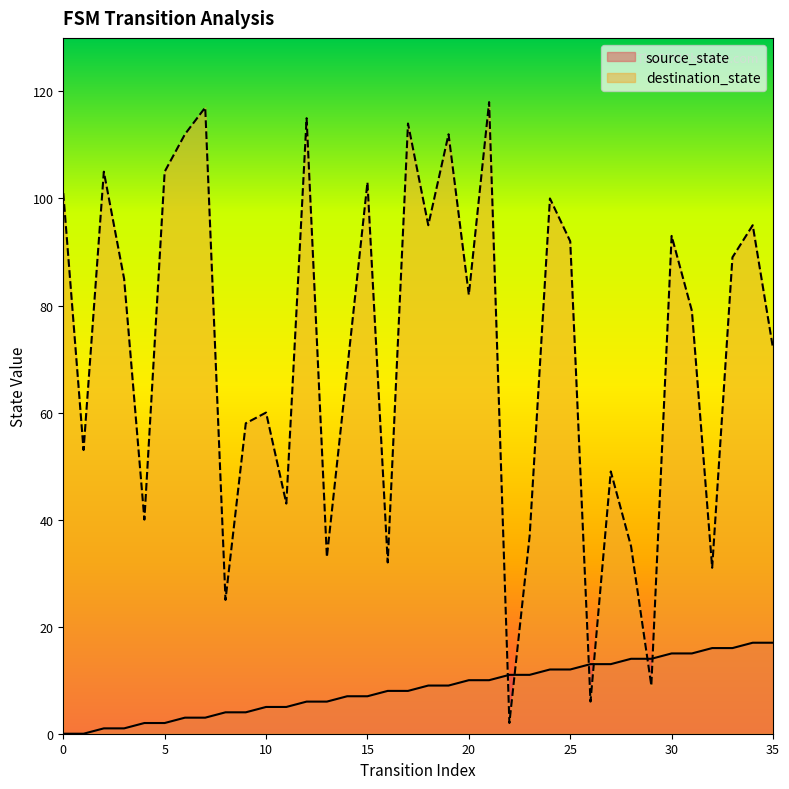

At 1, list the series in order from smallest to largest.

source_state, destination_state